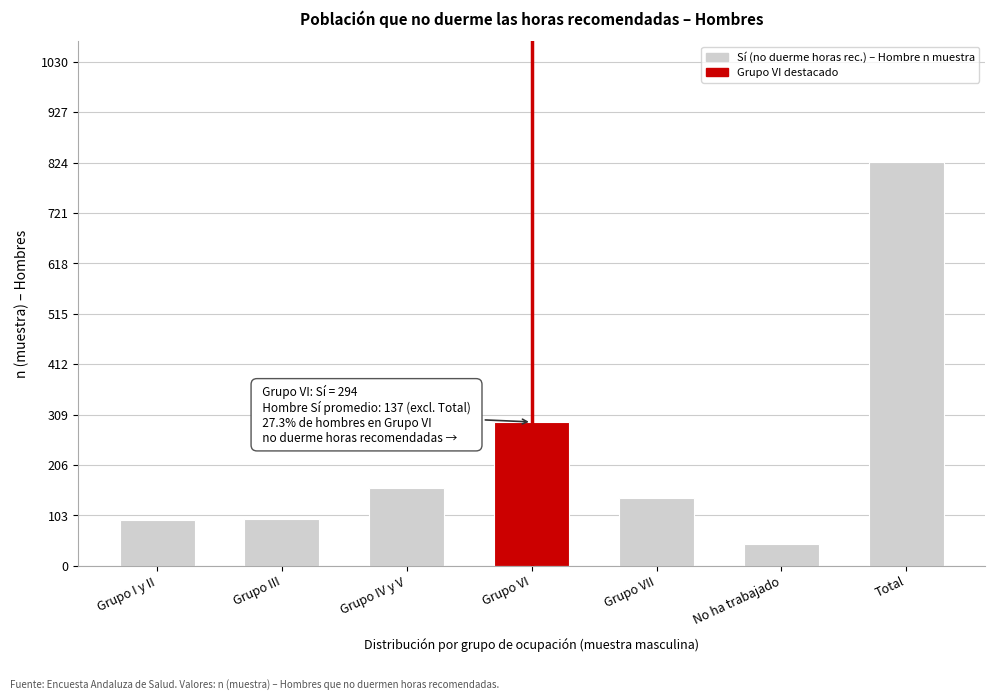

Which category has the lowest value across all series?

No ha trabajado